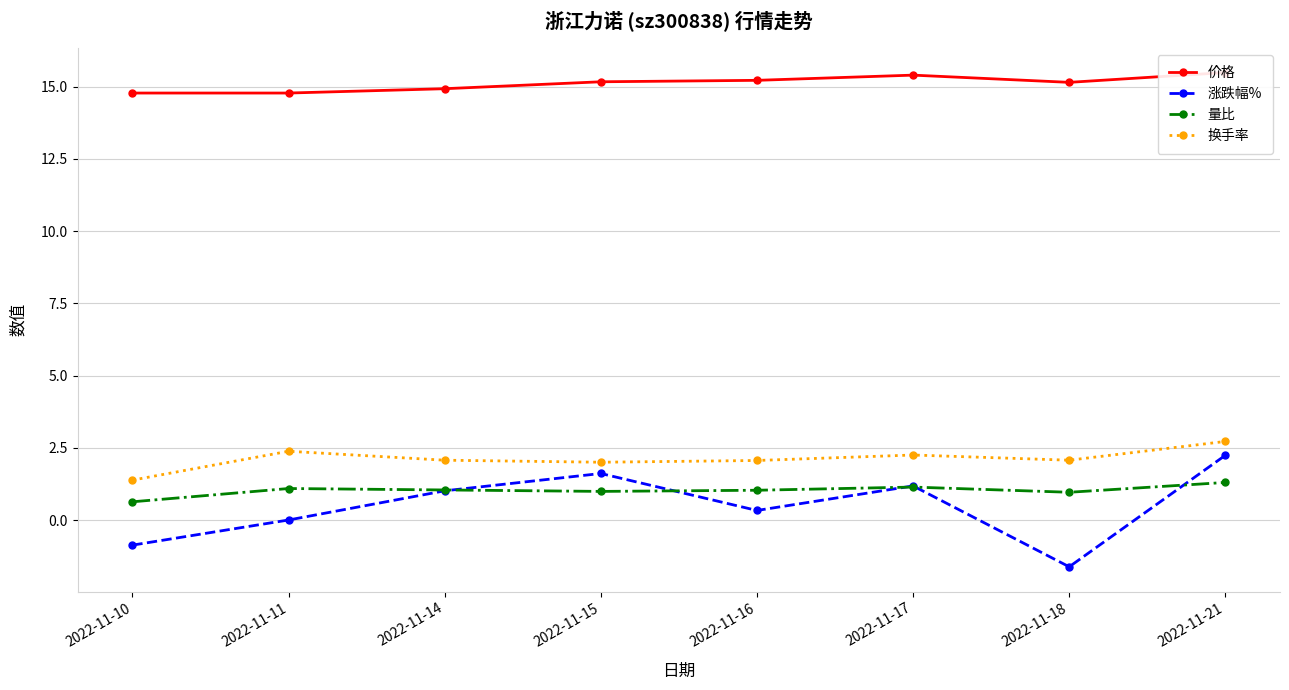

In 换手率, how many points are higher than both neighbors (excluding endpoints)?

2